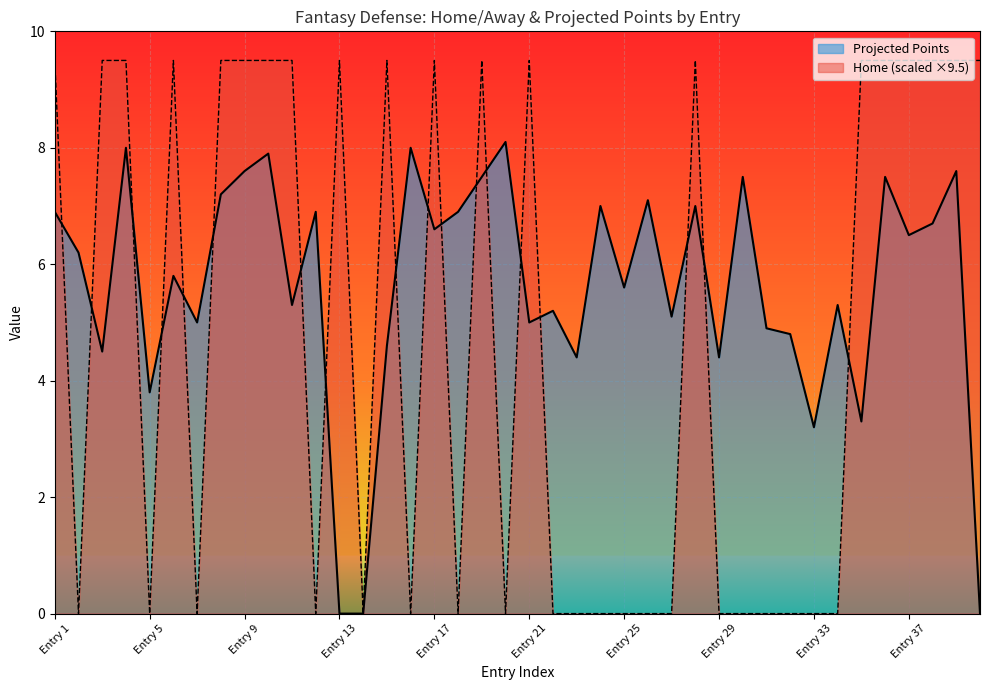

What is the approximate value of Projected Points at 3?

7.0